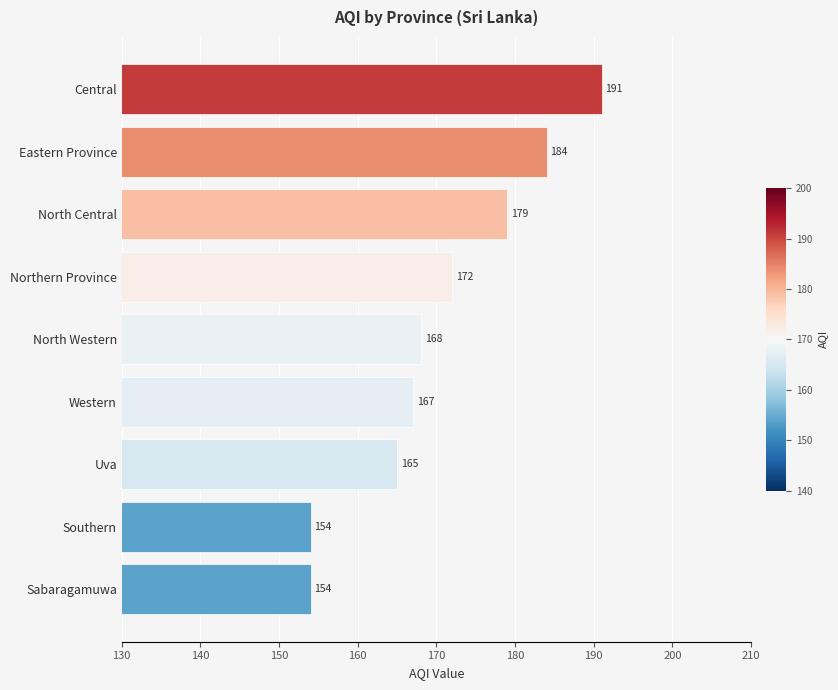

The value at Sabaragamuwa is 222. True or false?

False